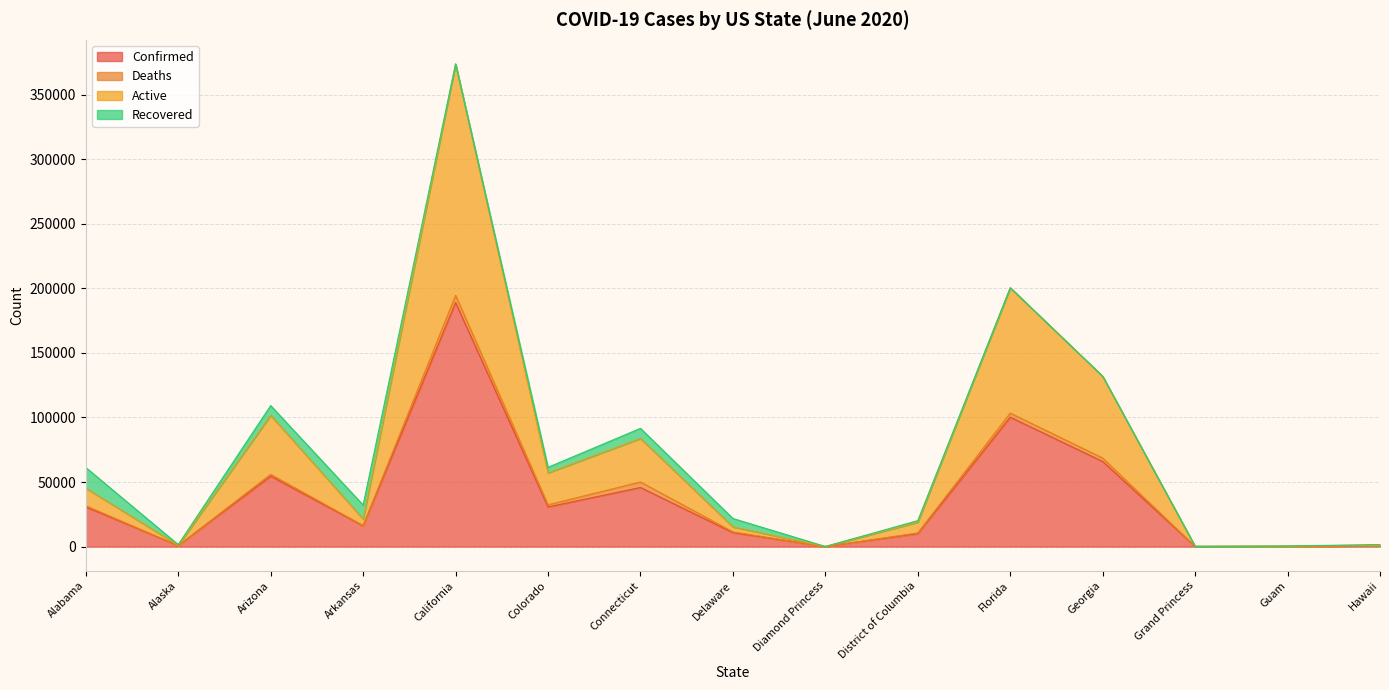

Where is the first local minimum for Active?

Alaska